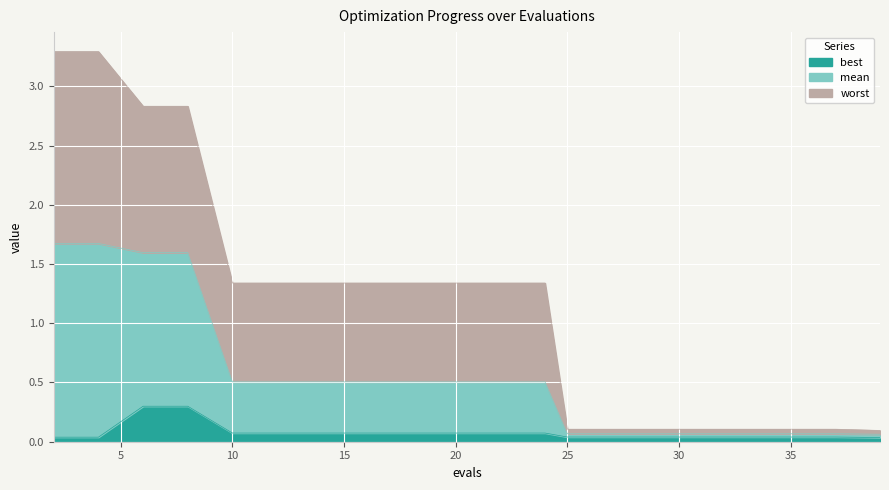

At which label does worst first exceed 1?

2